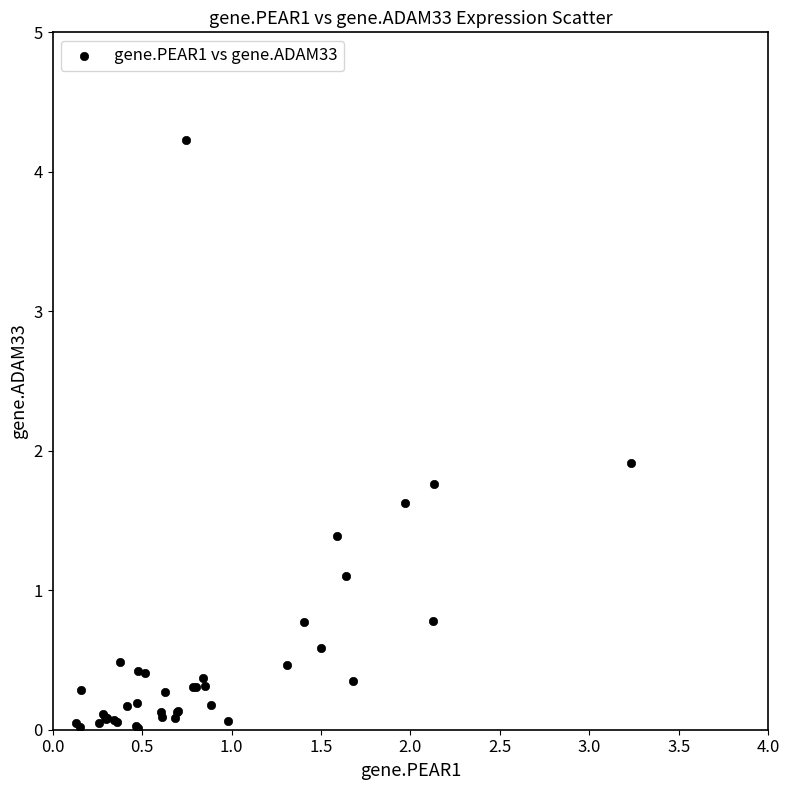

What Y value in the scatter plot is closest to 2?

1.9